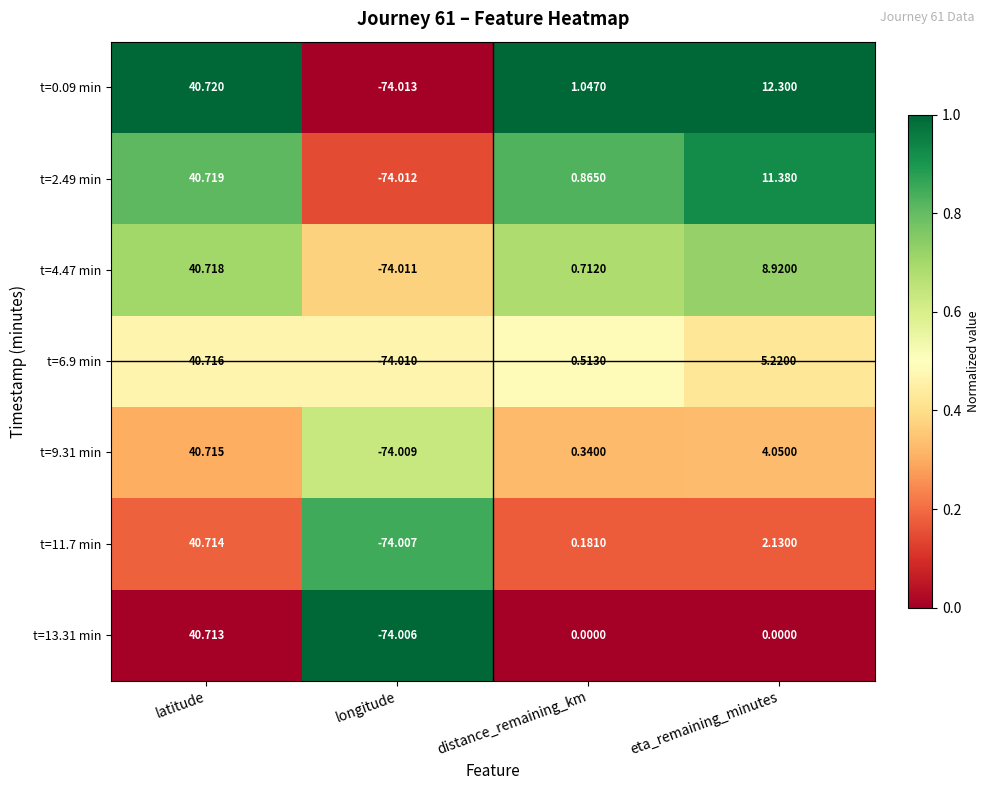

Is the value of t=6.9 min at distance_remaining_km greater than the value of t=4.47 min at longitude?

Yes